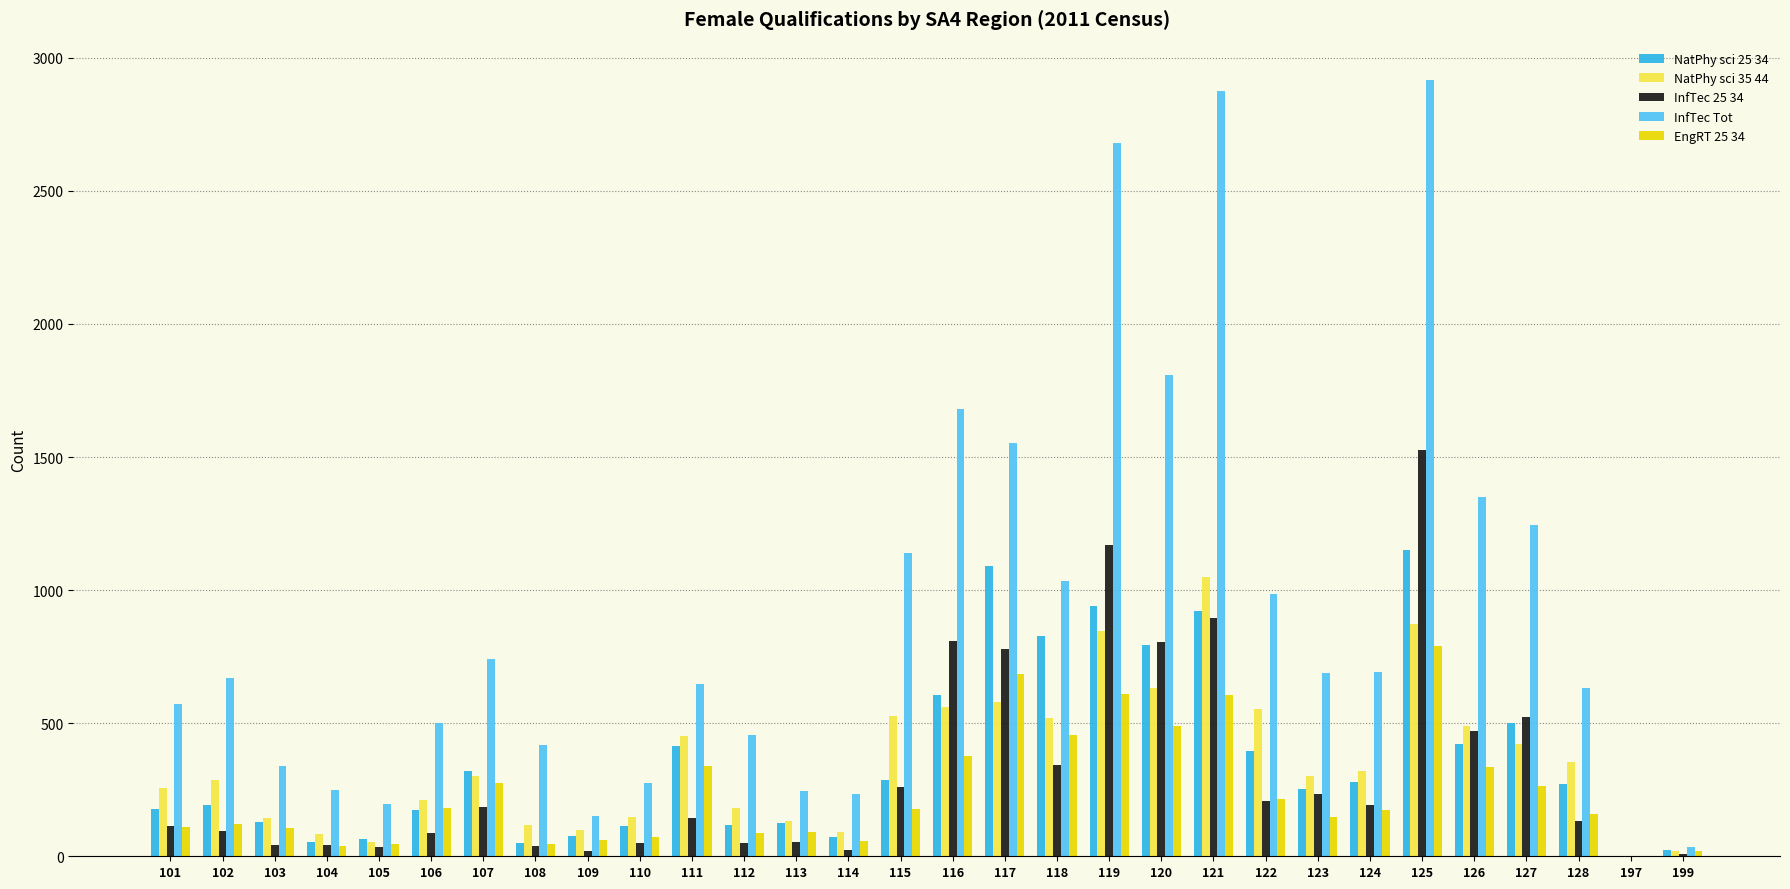

At which category is the sum across all series the highest?

125